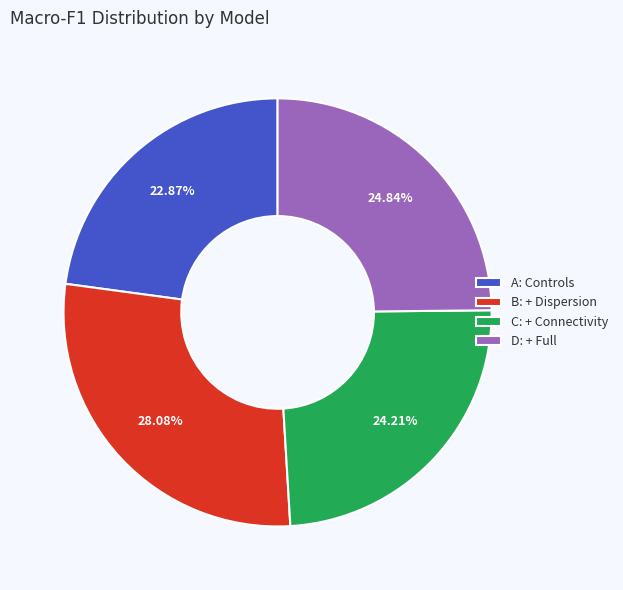

What is the smallest slice in the pie chart?

A: Controls